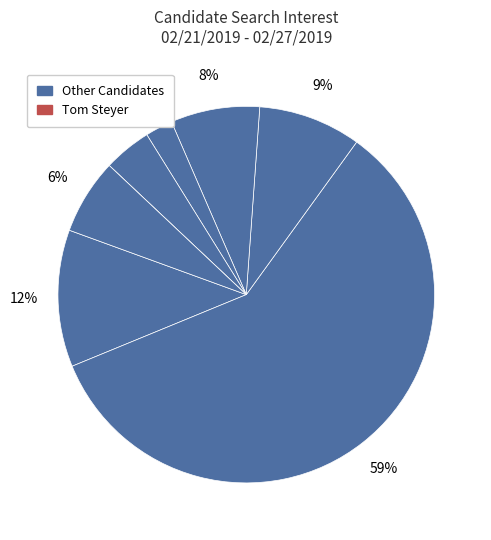

Is there any slice that represents more than half of the pie?

Yes